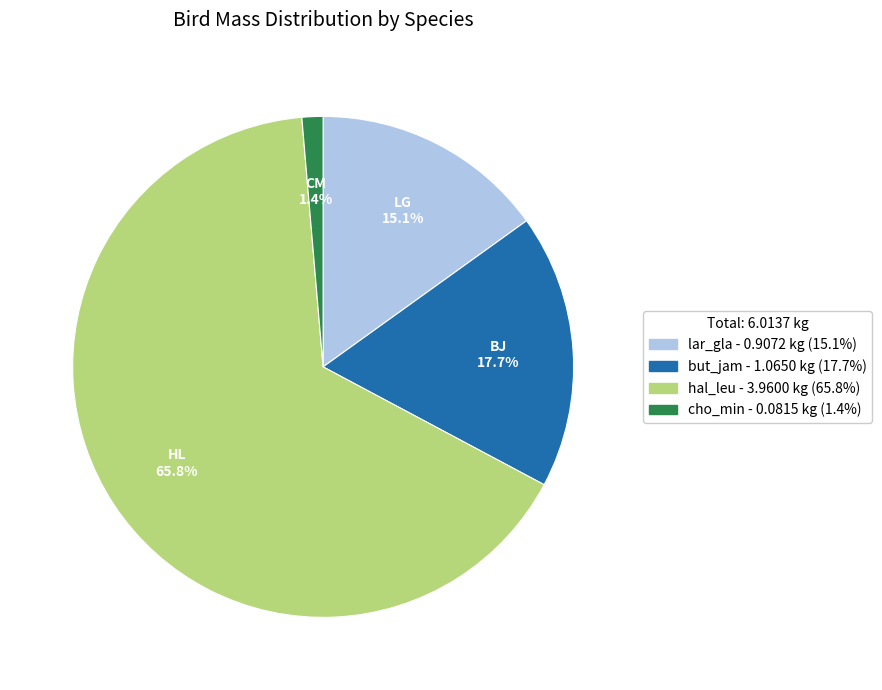

Rank the categories by value from lowest to highest.

cho_min, lar_gla, but_jam, hal_leu